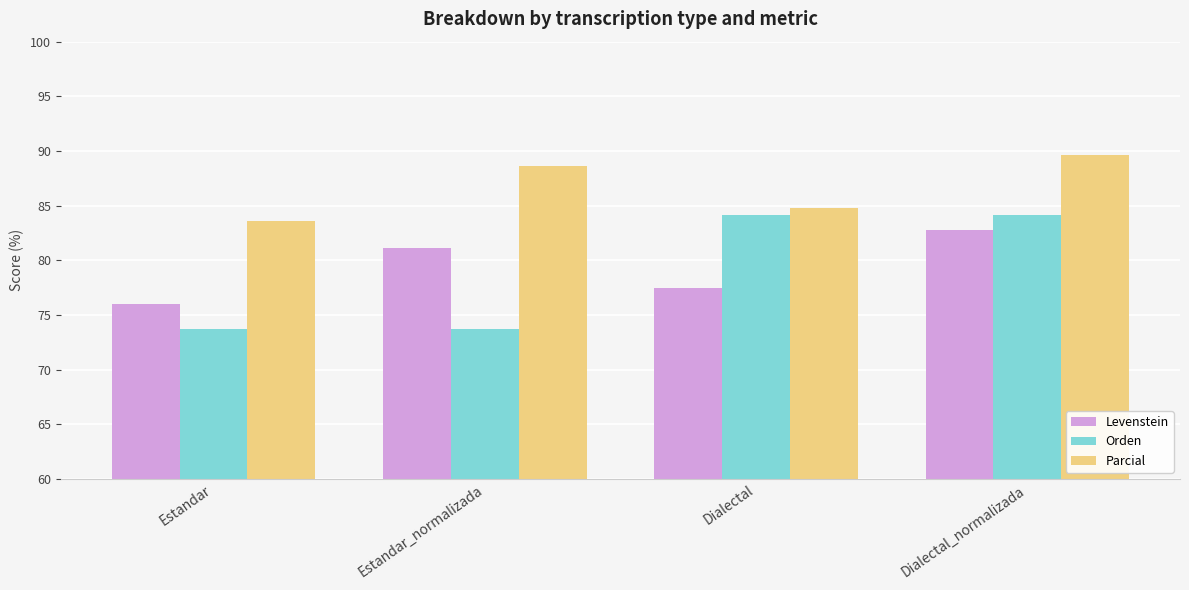

Reading left to right, transcribe all the data shown in this chart.

Levenstein: Estandar=76.0	Estandar_normalizada=81.1	Dialectal=77.5	Dialectal_normalizada=82.7
Orden: Estandar=73.8	Estandar_normalizada=73.8	Dialectal=84.2	Dialectal_normalizada=84.2
Parcial: Estandar=83.6	Estandar_normalizada=88.6	Dialectal=84.8	Dialectal_normalizada=89.6